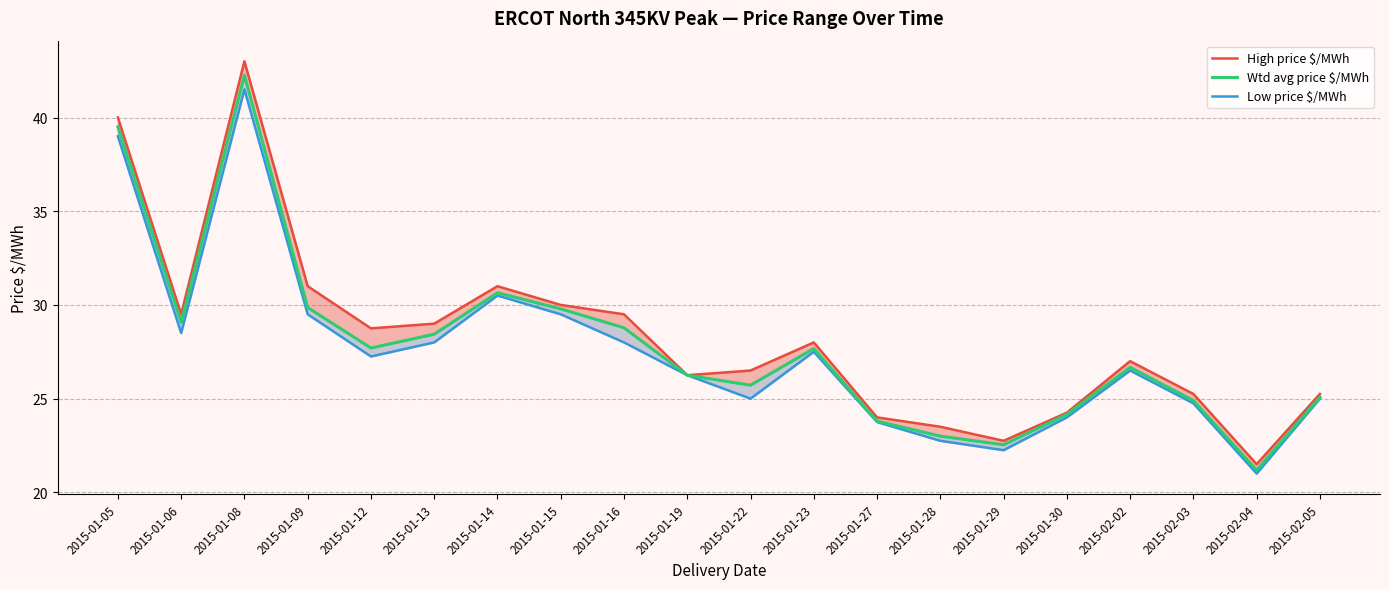

True or false: High price $/MWh has more than 2 interior local peaks.

True